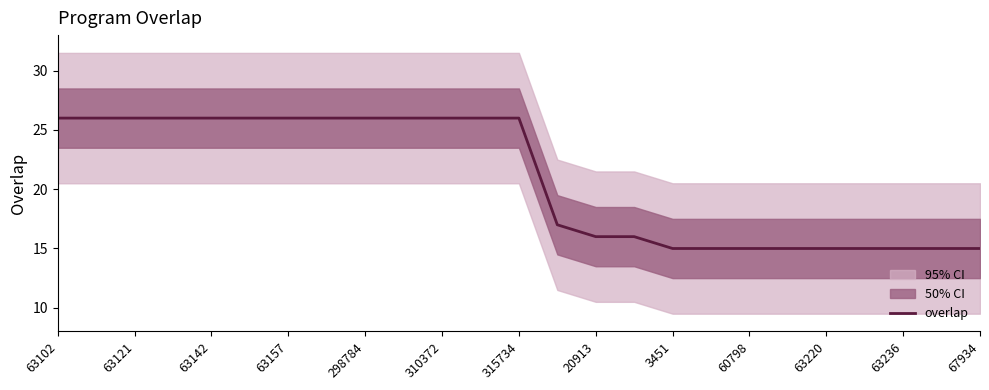

The overlap series shows 38 at 315734. True or false?

False